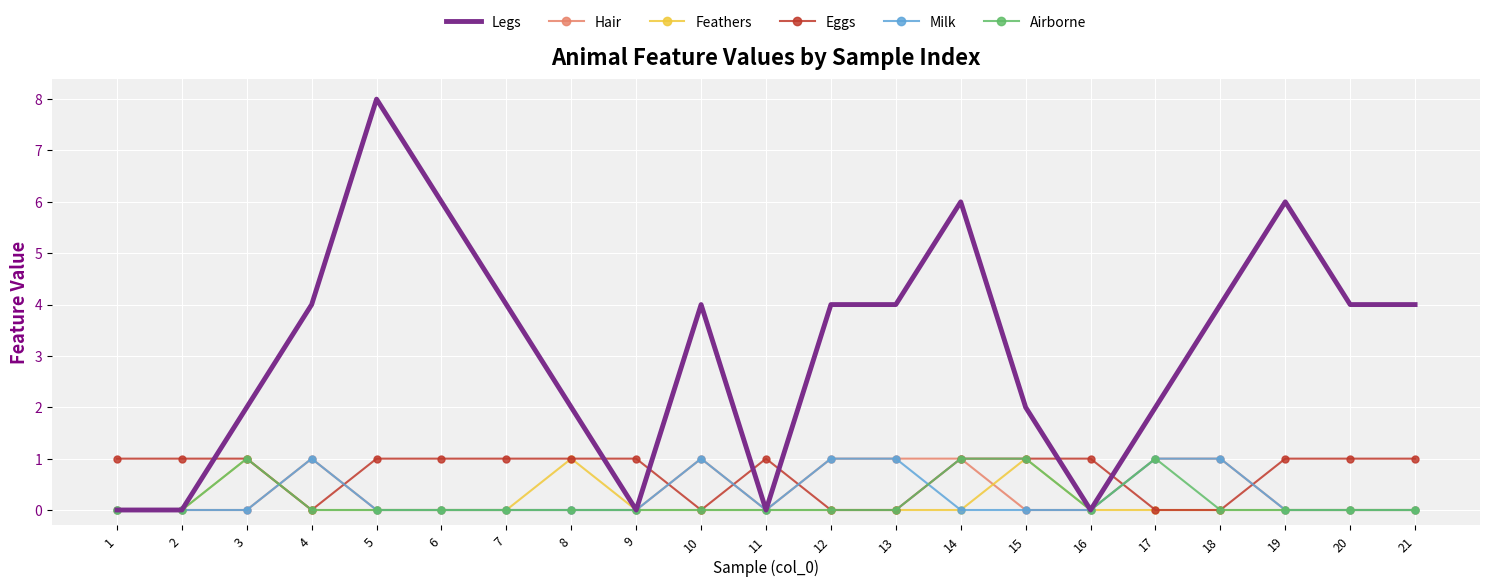

Reading left to right, list all the values displayed in this chart.

Legs: 0	0	2	4	8	6	4	2	0	4	0	4	4	6	2	0	2	4	6	4	4
Hair: 0	0	0	1	0	0	0	0	0	1	0	1	1	1	0	0	1	1	0	0	0
Feathers: 0	0	1	0	0	0	0	1	0	0	0	0	0	0	1	0	0	0	0	0	0
Eggs: 1	1	1	0	1	1	1	1	1	0	1	0	0	1	1	1	0	0	1	1	1
Milk: 0	0	0	1	0	0	0	0	0	1	0	1	1	0	0	0	1	1	0	0	0
Airborne: 0	0	1	0	0	0	0	0	0	0	0	0	0	1	1	0	1	0	0	0	0